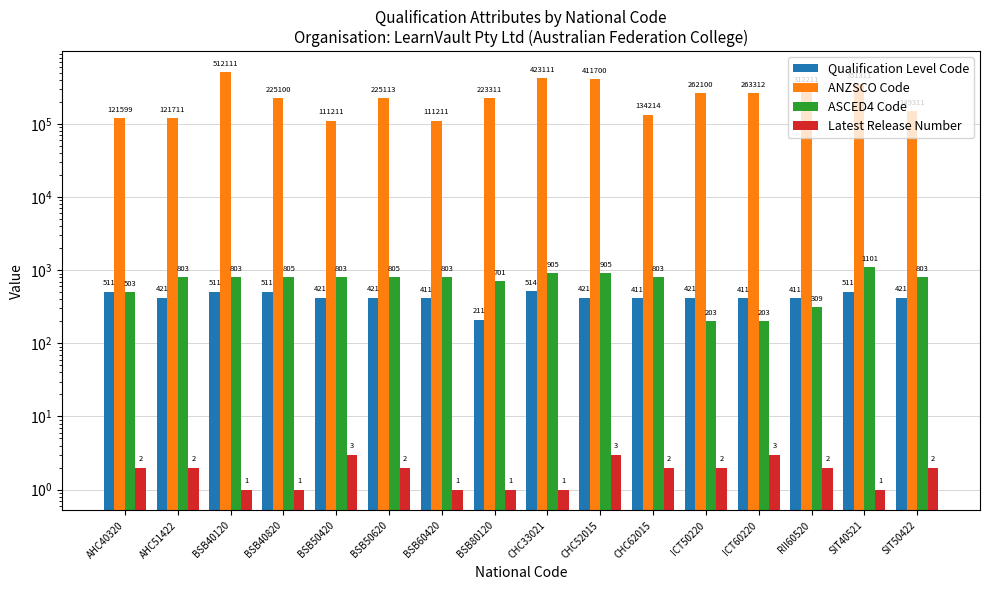

What is the approximate value of Qualification Level Code at ICT60220, to the nearest 50?

400